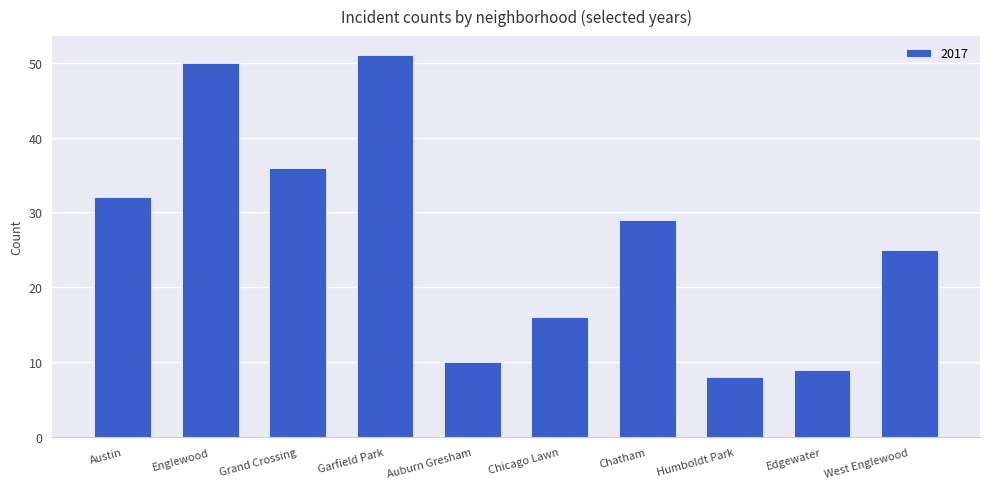

What is the label of the 6th bar from the right?

Auburn Gresham